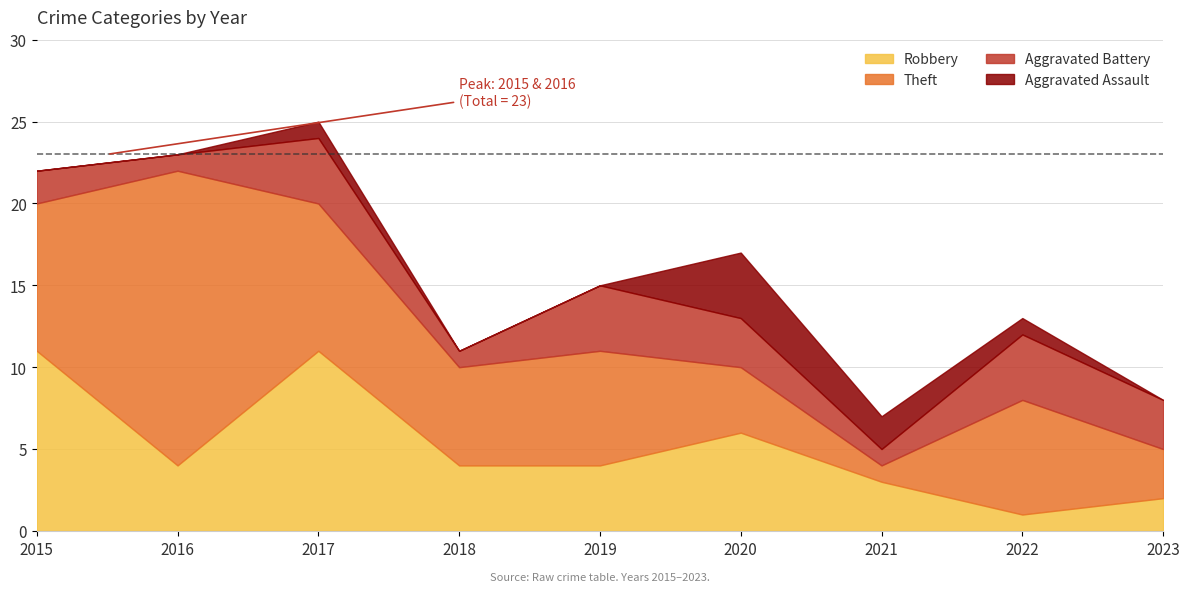

Rank the series at 2017 from highest to lowest value.

Robbery, Theft, Aggravated Battery, Aggravated Assault